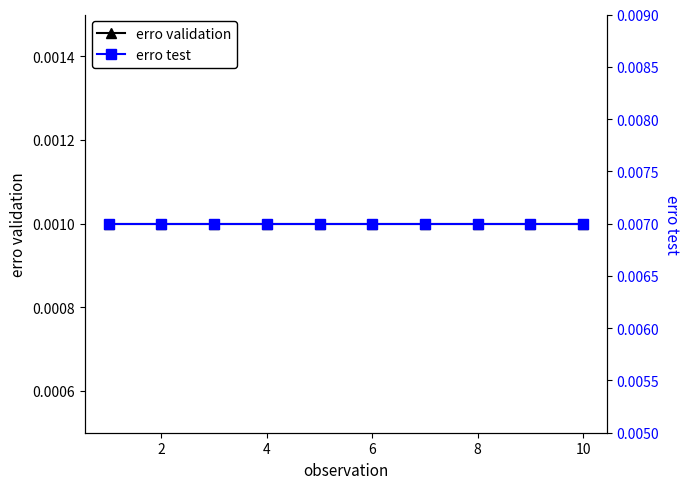

At how many categories does at least one series exceed 0?

10